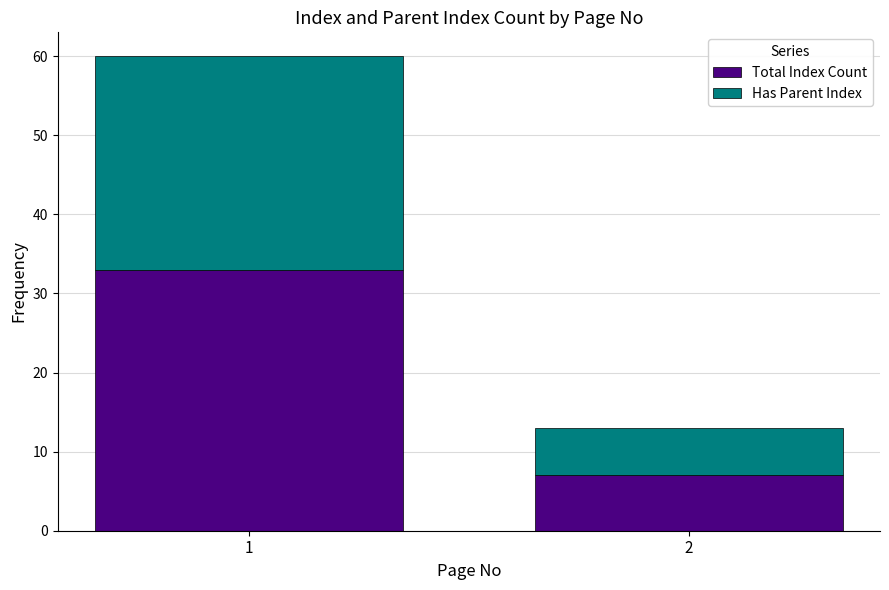

List the labels in order of Total Index Count value, smallest first.

2, 1